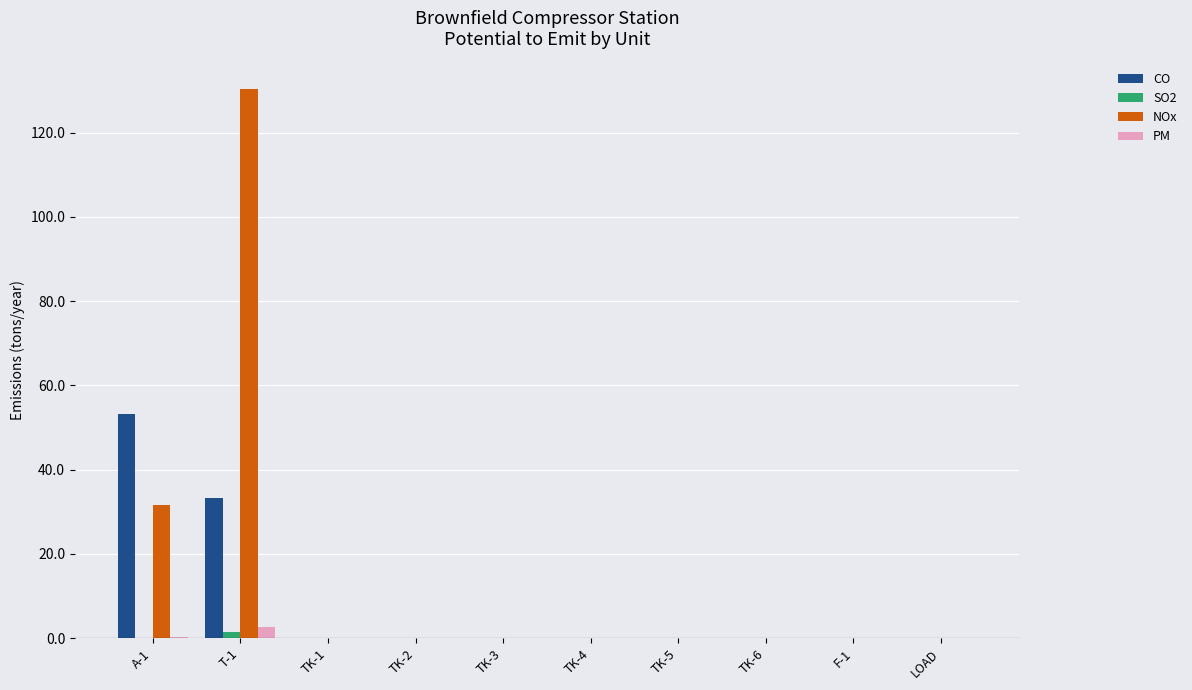

Which series has the largest total across all categories?

NOx